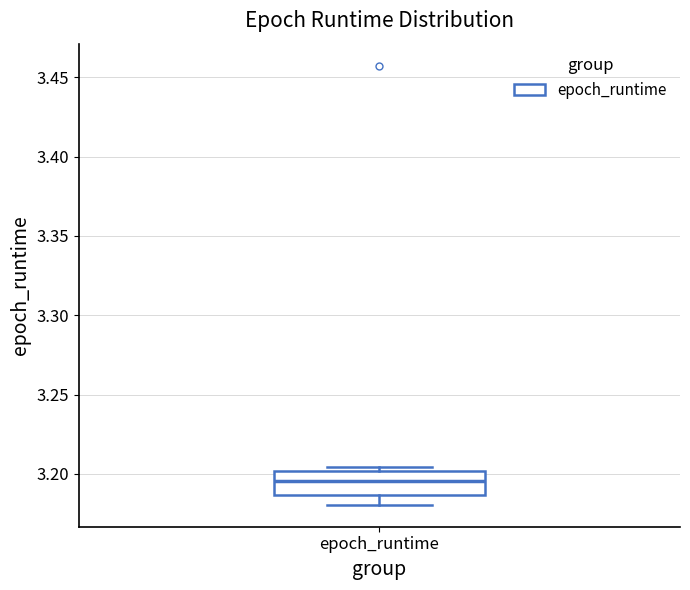

Read this box plot against the y-axis: the position of the median line, the range covered by the box, and the ends of both whiskers. The values are not printed on the chart, so give them approximately, as read against the axis.

median 3.195, box 3.185 to 3.200, whiskers 3.180 to 3.205